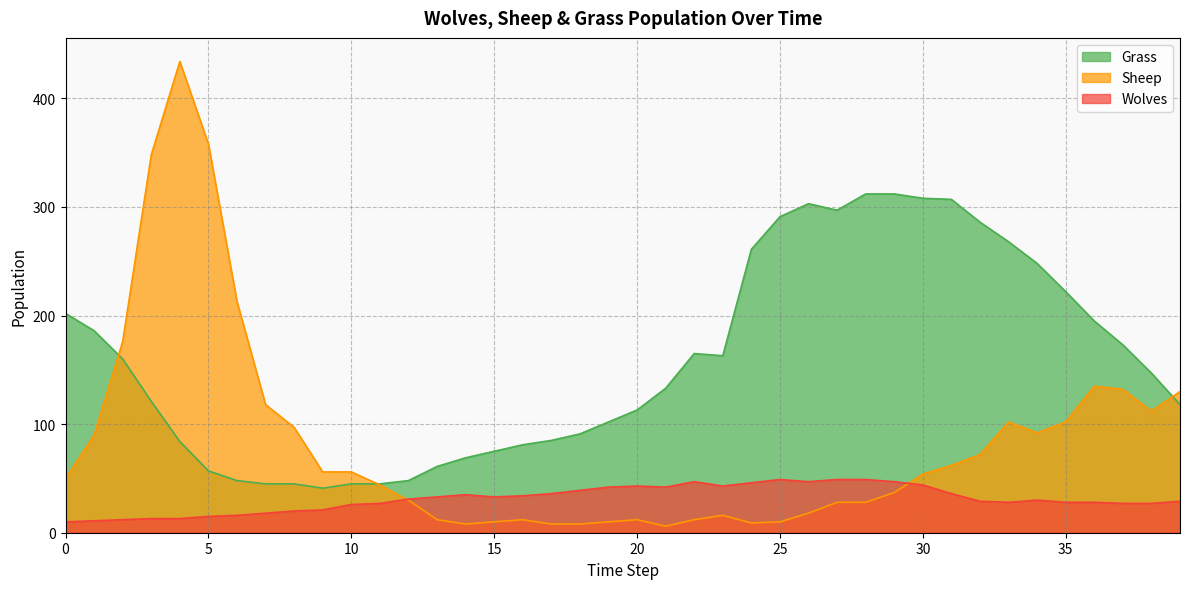

Which category has the highest value in the Sheep series?

4